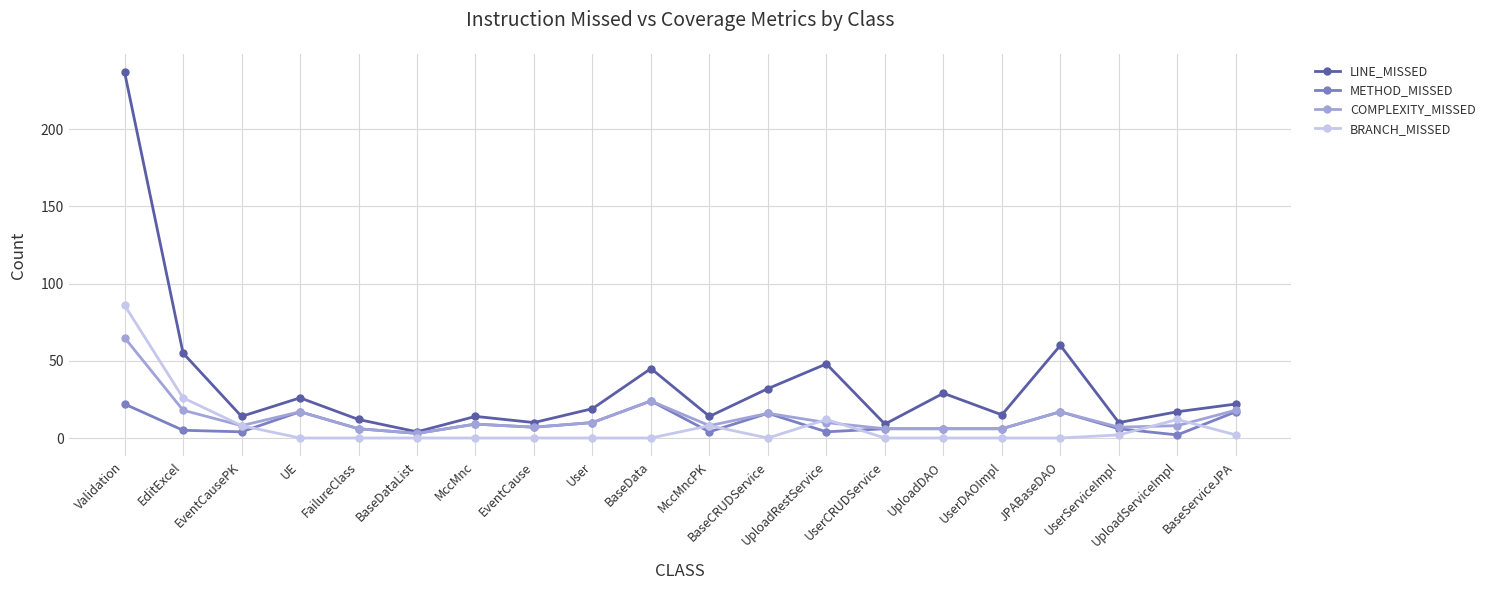

At which category does COMPLEXITY_MISSED reach its first local peak?

UE